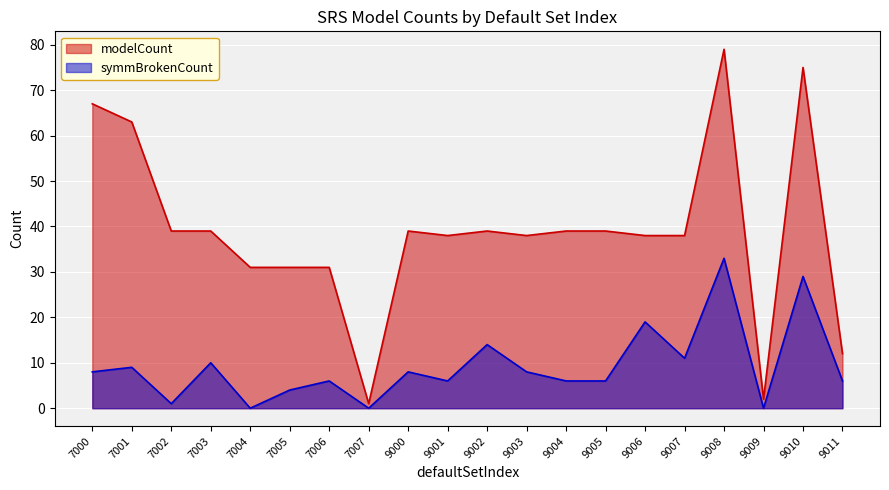

At how many categories does at least one series exceed 6?

18